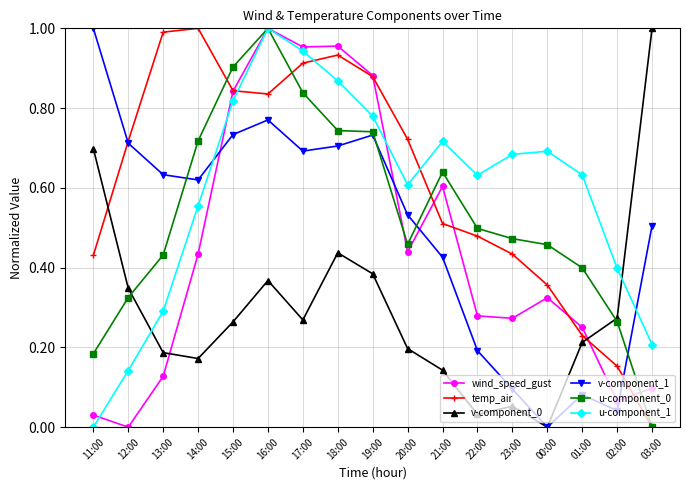

At which category is the sum across all series the highest?

16:00